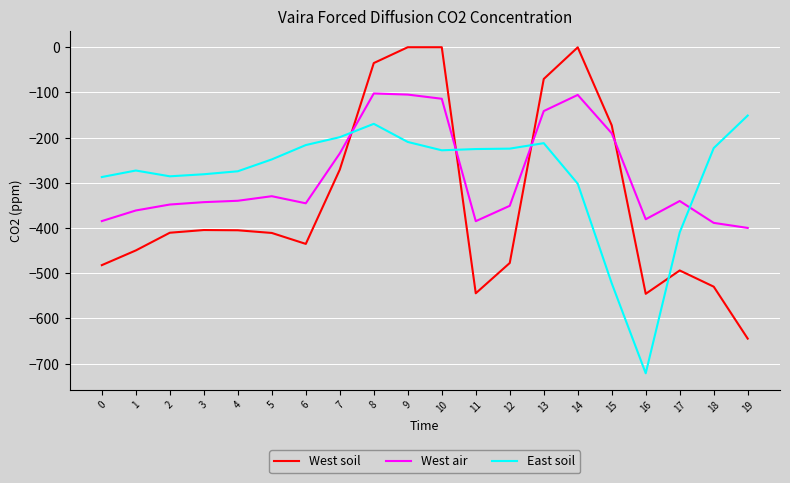

How many times do West soil and West air cross each other?

4